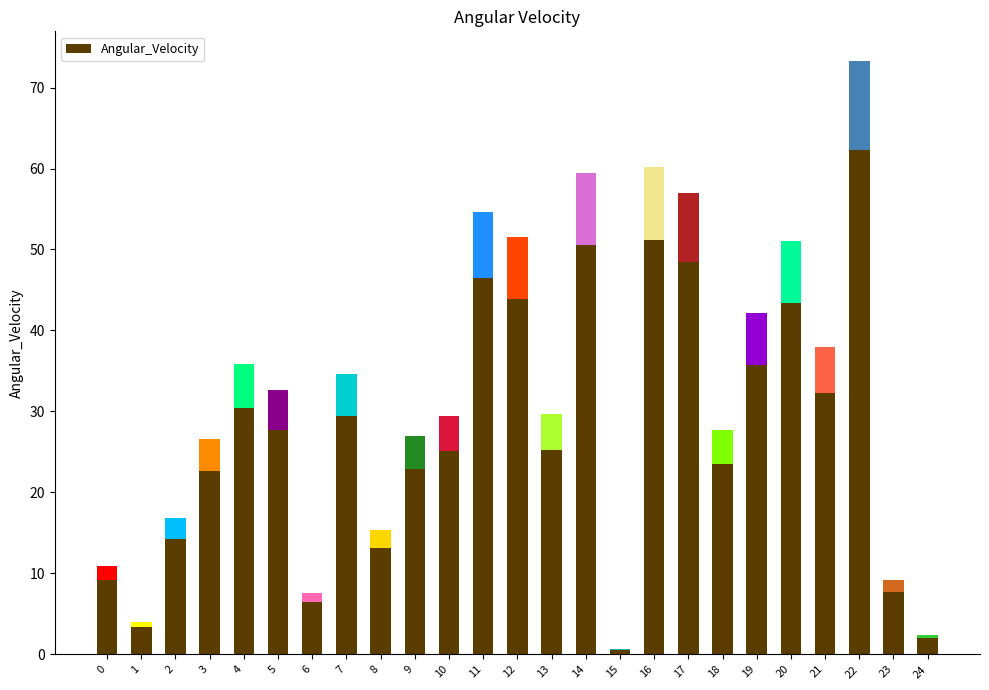

What is the value of the 3rd bar from the left?

14.3